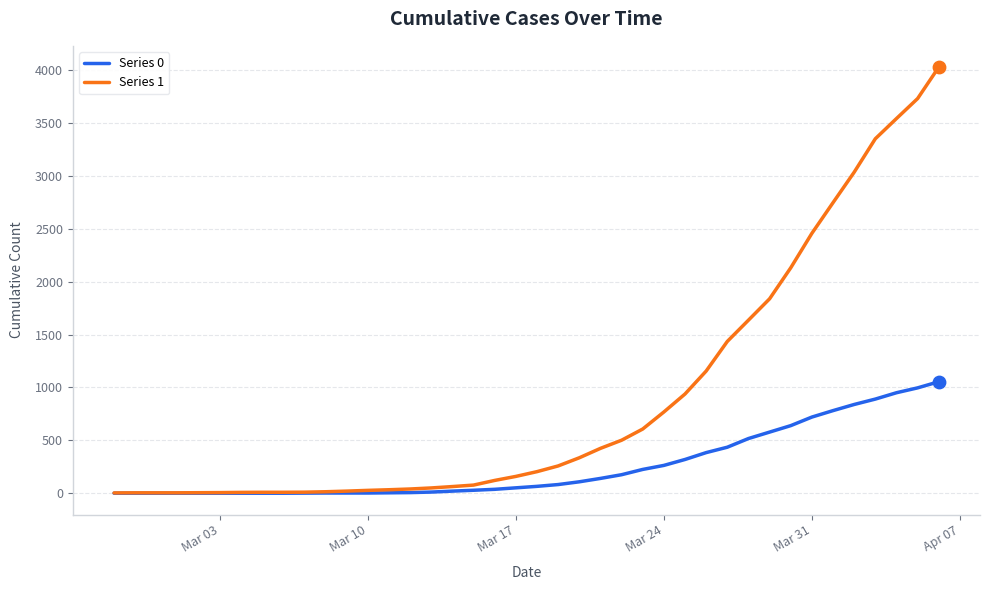

Which series has the largest total across all categories?

Series 1